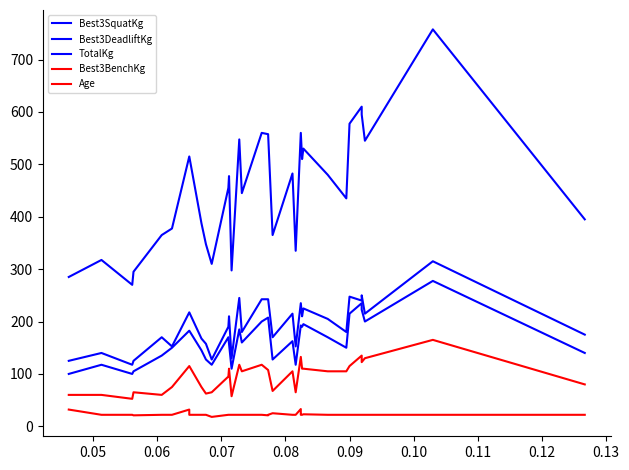

Which series has the widest spread of values?

TotalKg